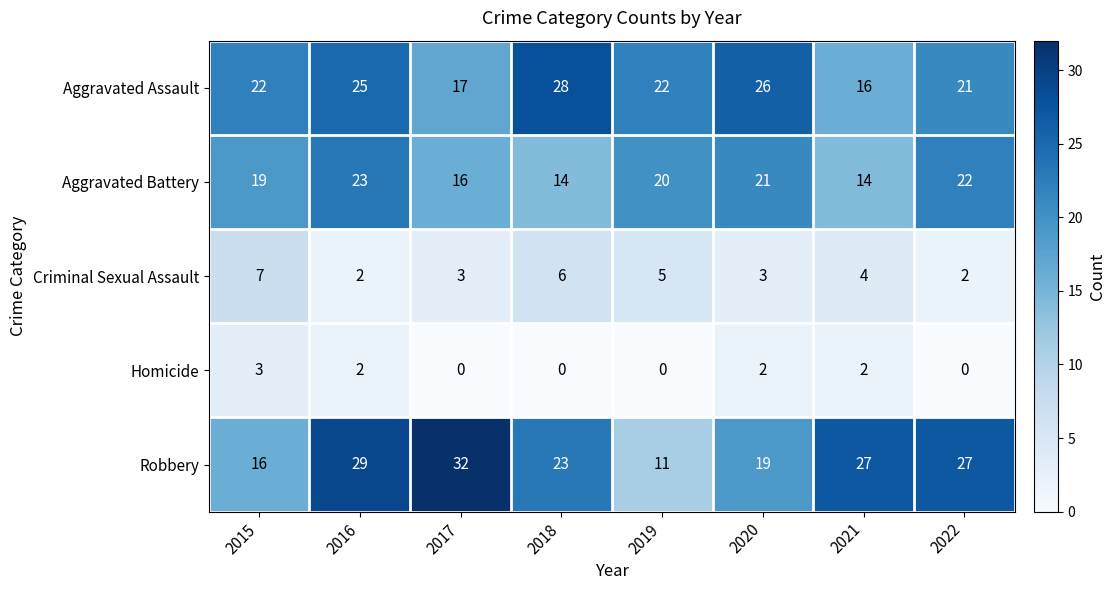

What is the difference between the maximum and minimum values in the Aggravated Battery series?

9